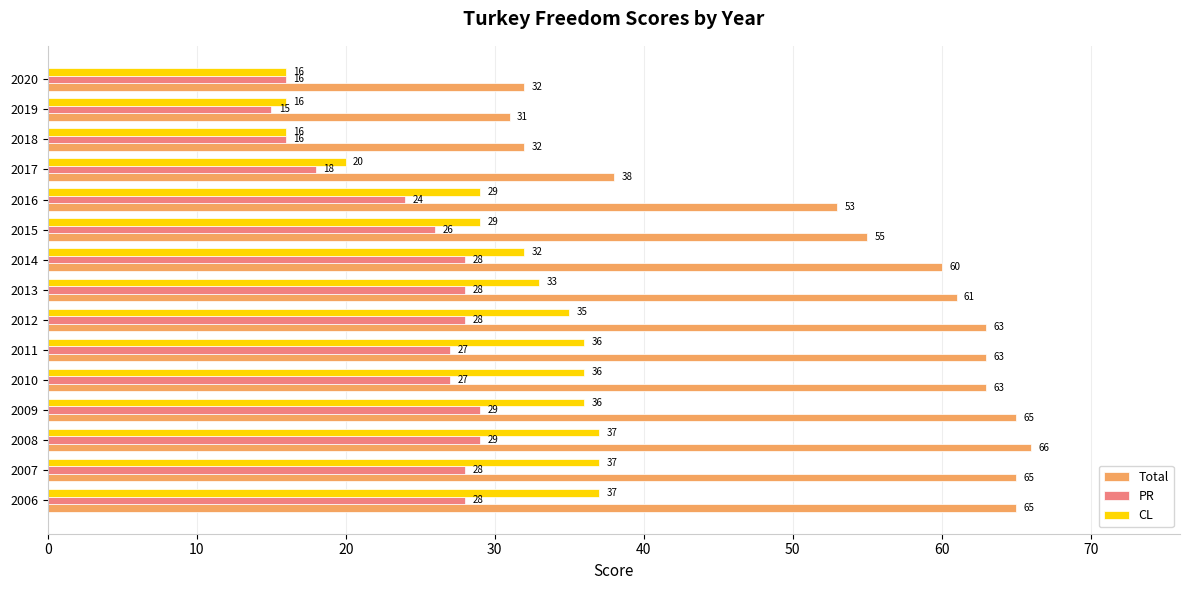

At 2017, list the series in order from largest to smallest.

Total, CL, PR